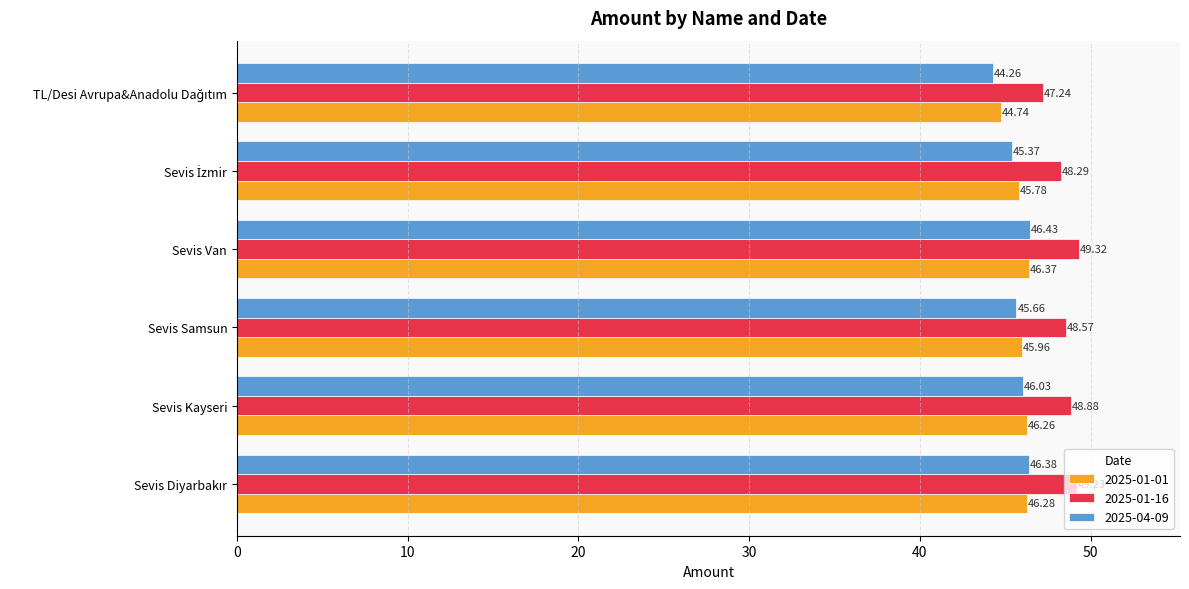

What is the average value of the 2025-01-01 series?

45.9